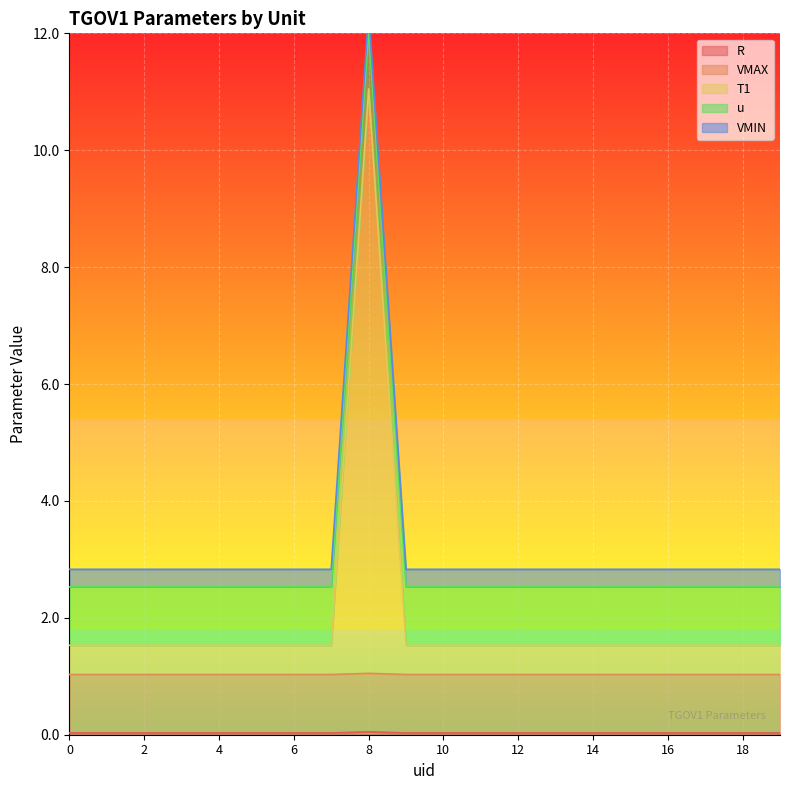

True or false: R has a value of 0.0 at 4.

True